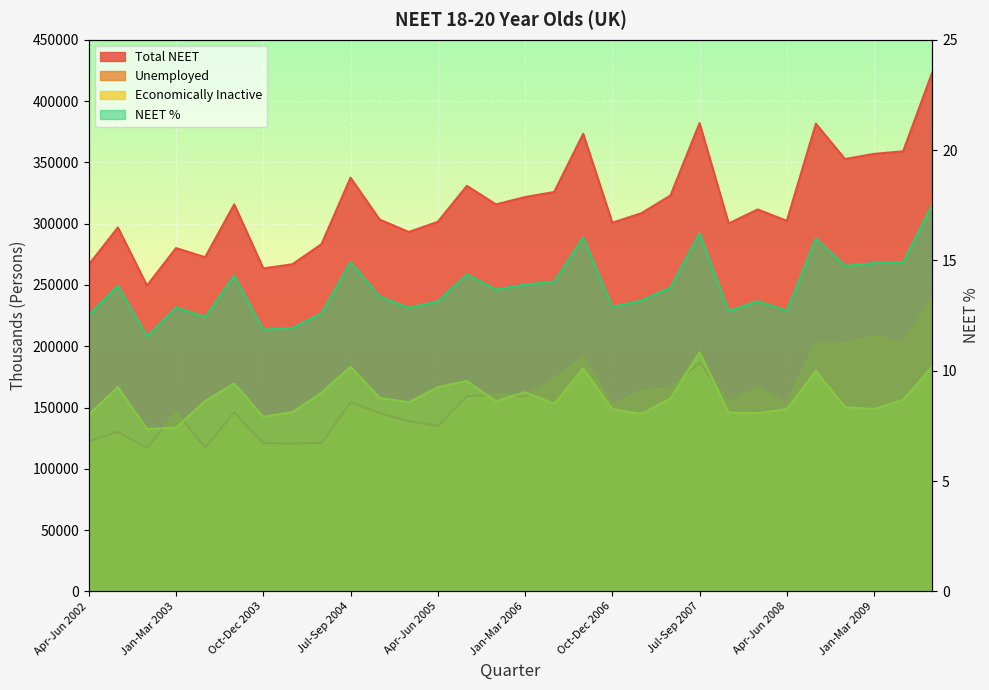

How many lines are shown in the chart?

4